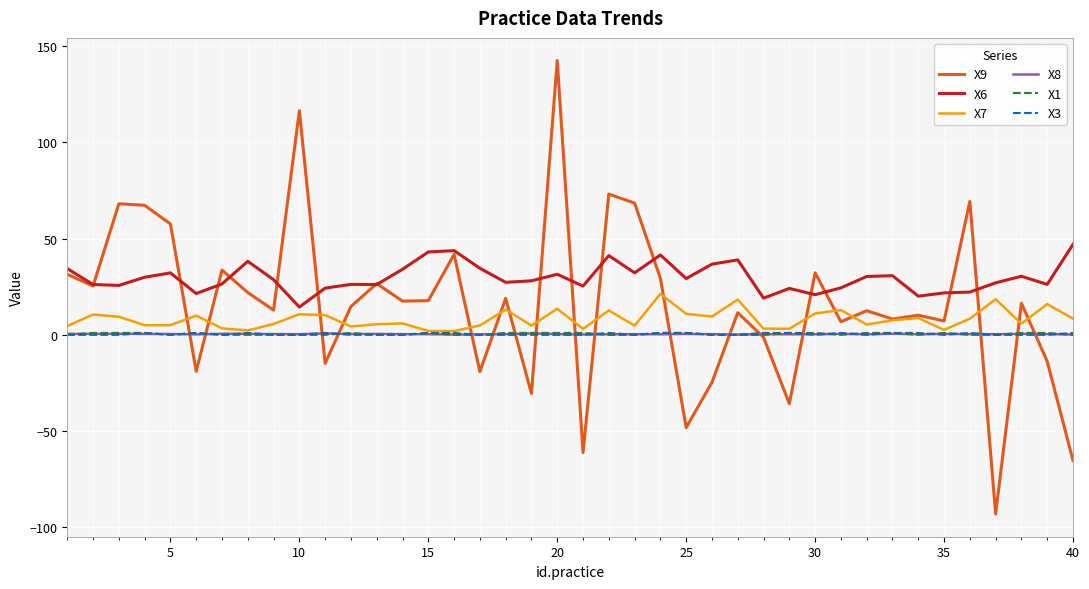

What is the minimum value shown in the chart?

-93.2